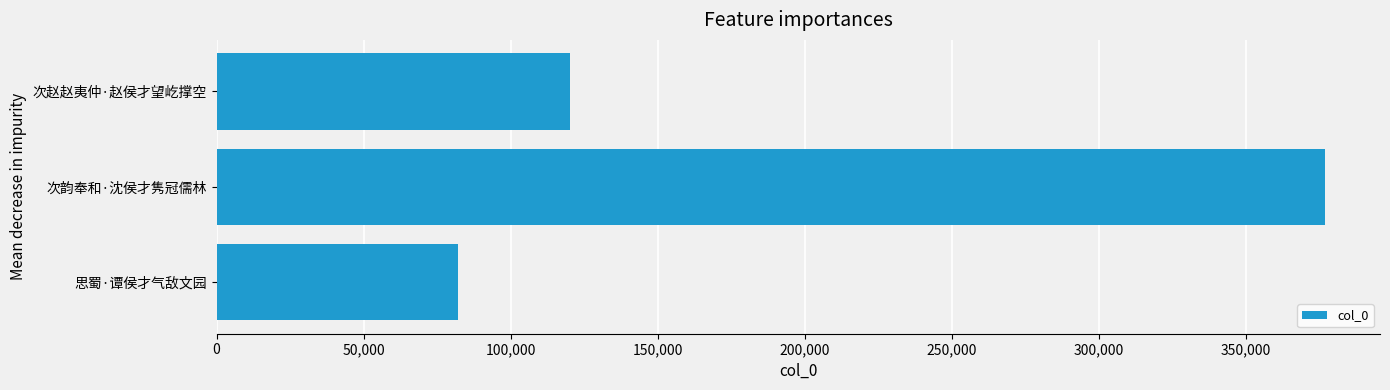

What is the average value?

193030